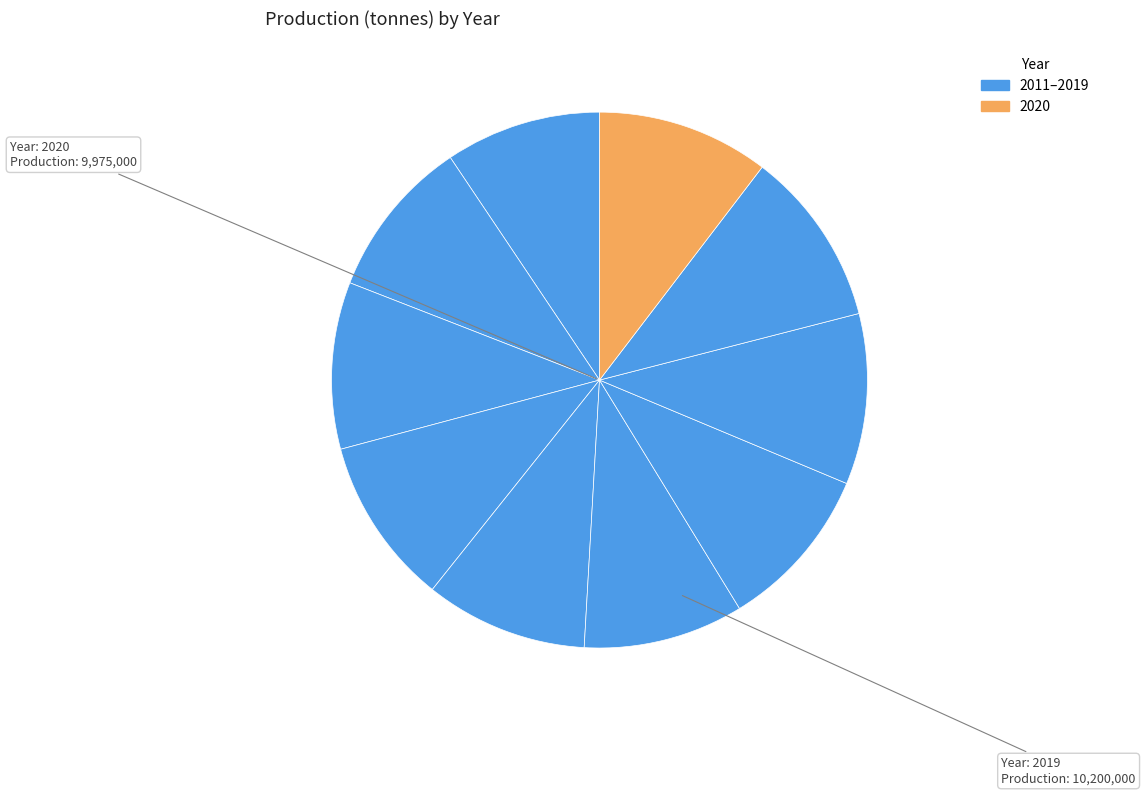

Rank the categories by value from highest to lowest.

2019, 2020, 2018, 2014, 2013, 2017, 2015, 2012, 2016, 2011